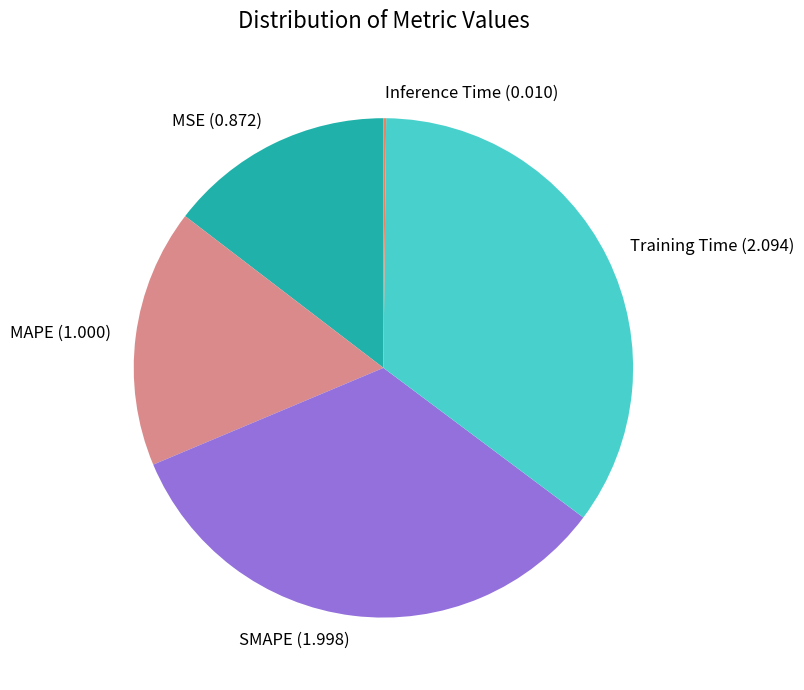

True or false: Training Time accounts for 26% of the total.

False